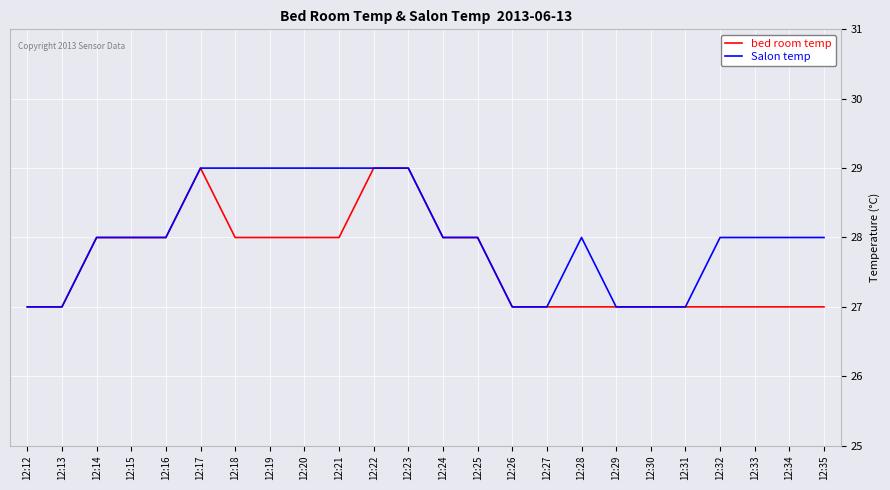

What is the total value across all series at 12:23?

58